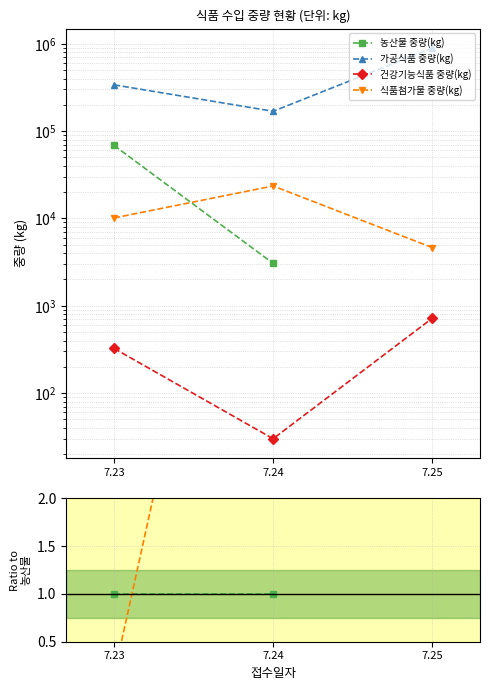

Count the number of categories in the chart.

3